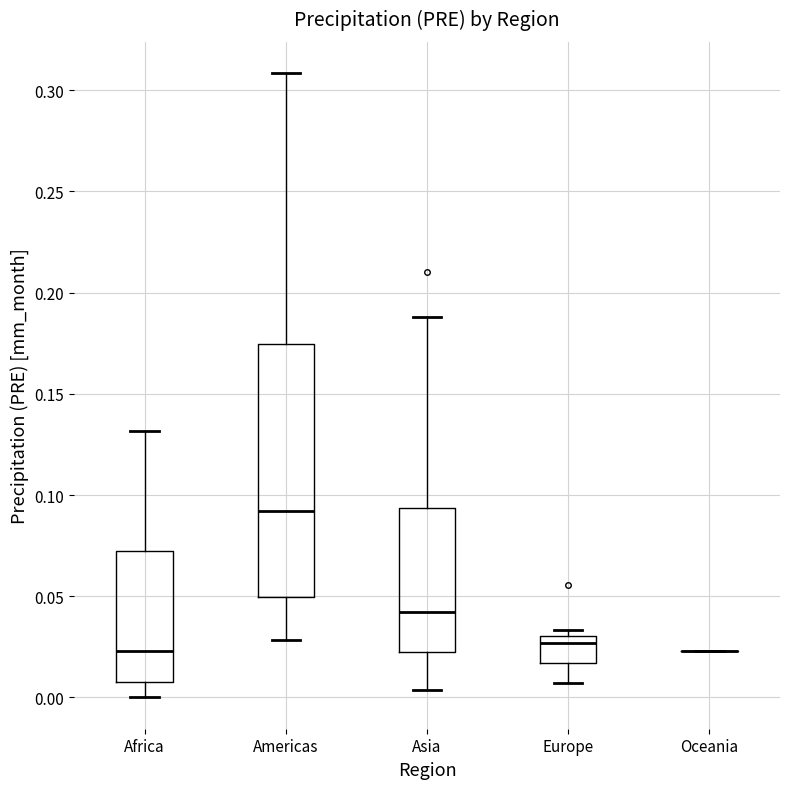

Which box is the tallest, from its lower edge to its upper edge?

Americas